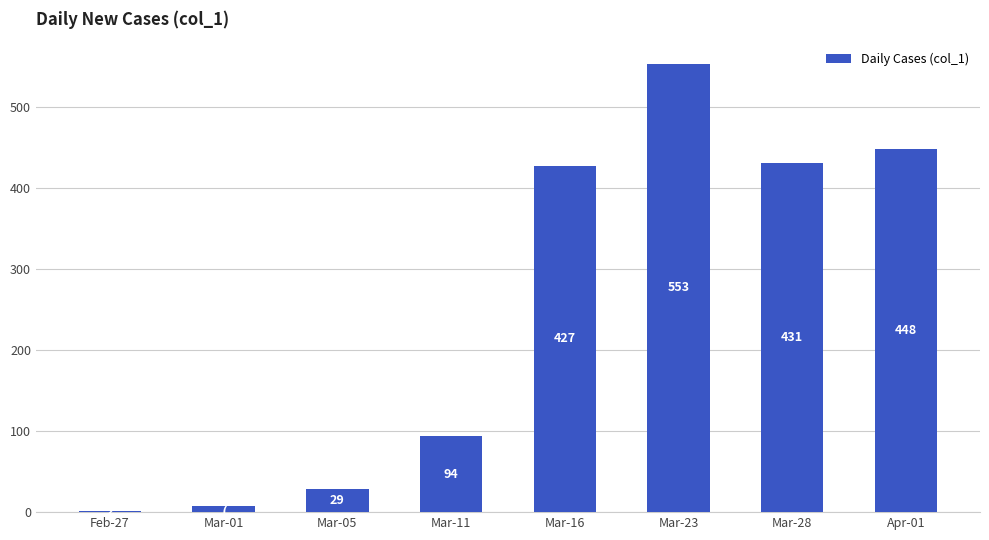

Which has a higher value, Mar-23 or Apr-01?

Mar-23